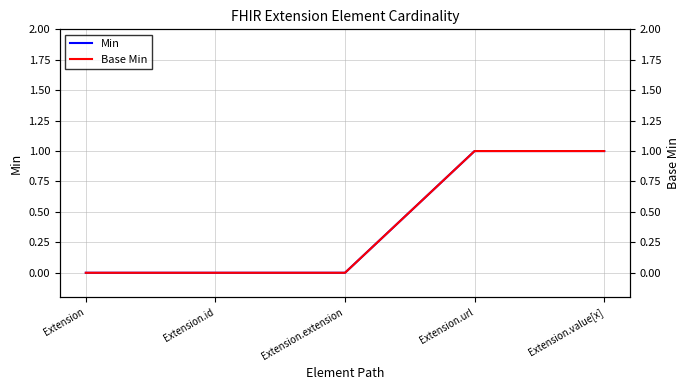

What position from the left is Extension.extension?

3